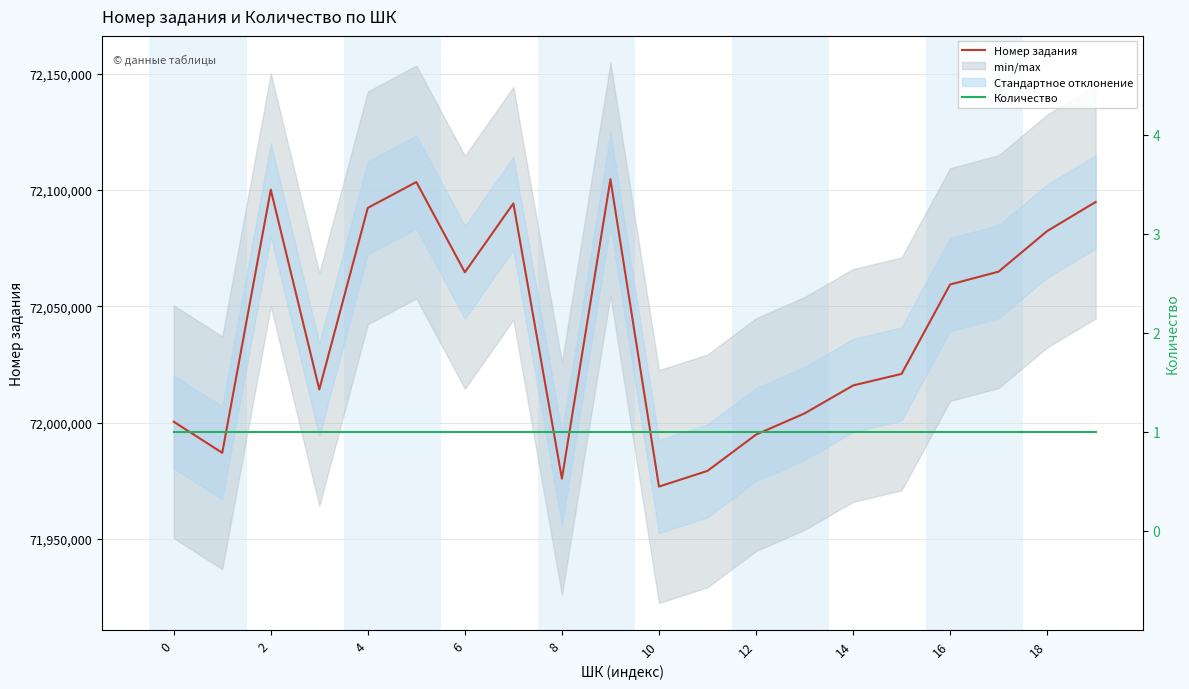

What is the minimum value for Количество?

1